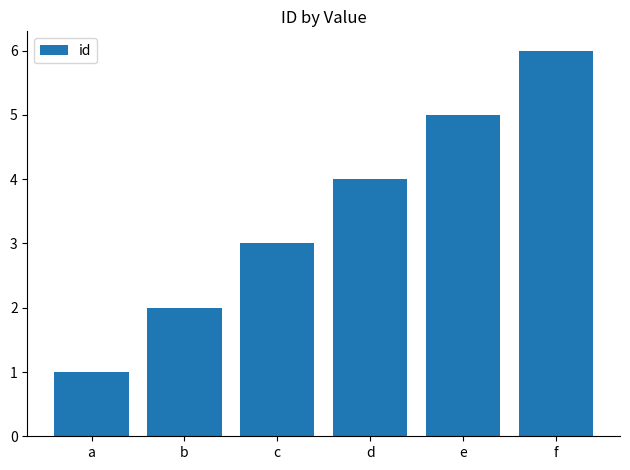

True or false: the data shows 3 at c.

True